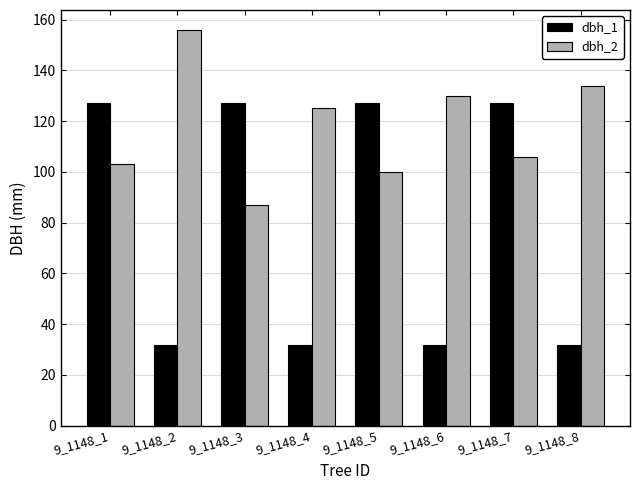

What is the approximate value of dbh_1 at 9_1148_2?

31.8